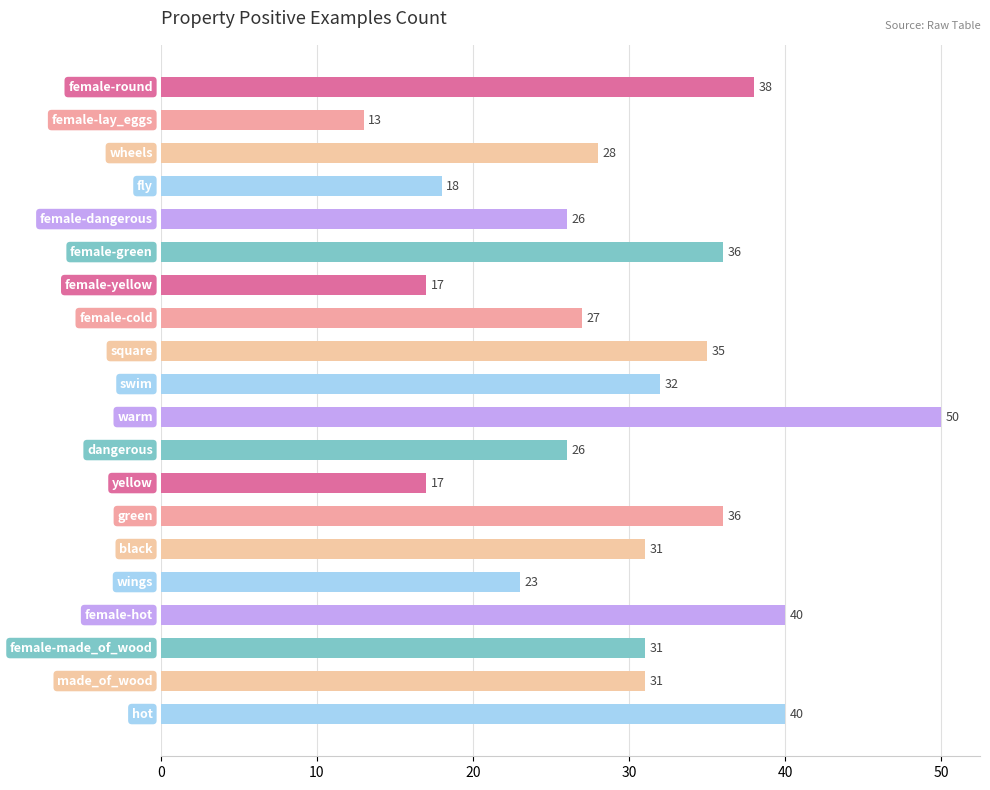

What is the difference between the maximum and minimum values?

37